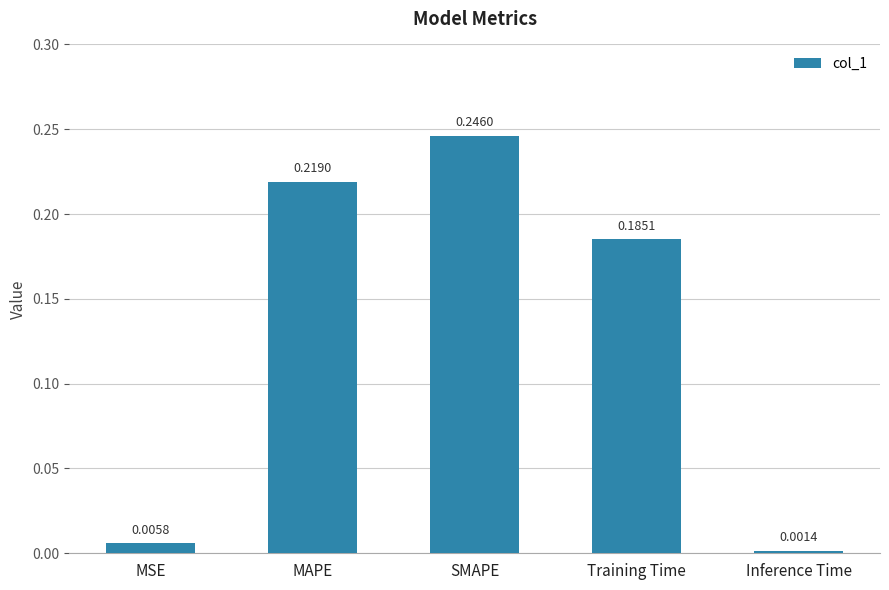

At which category does the chart reach its peak across all series?

SMAPE